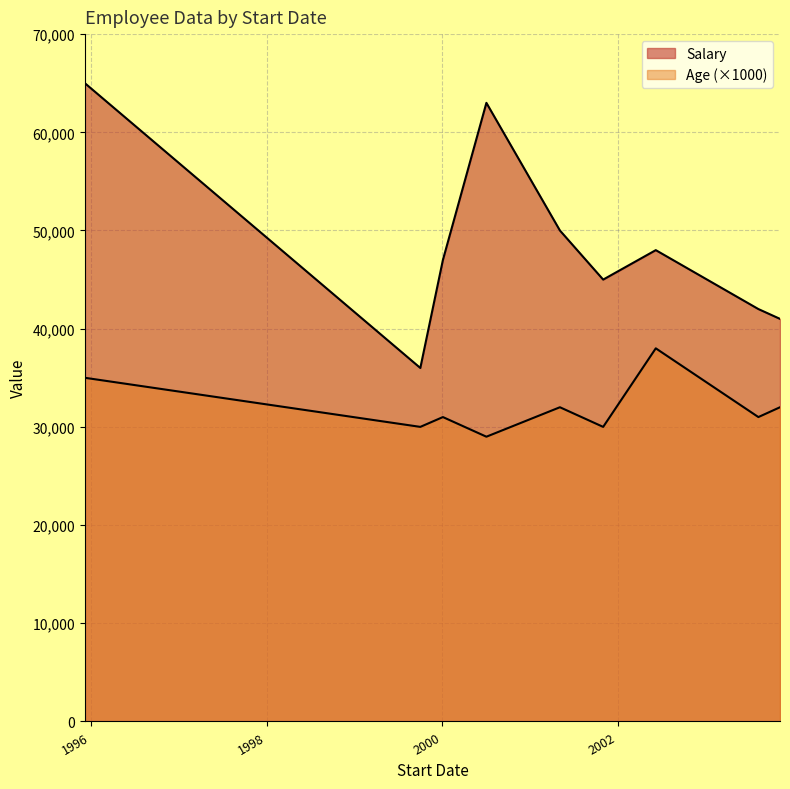

Does the chart display data point markers on the line(s)?

No